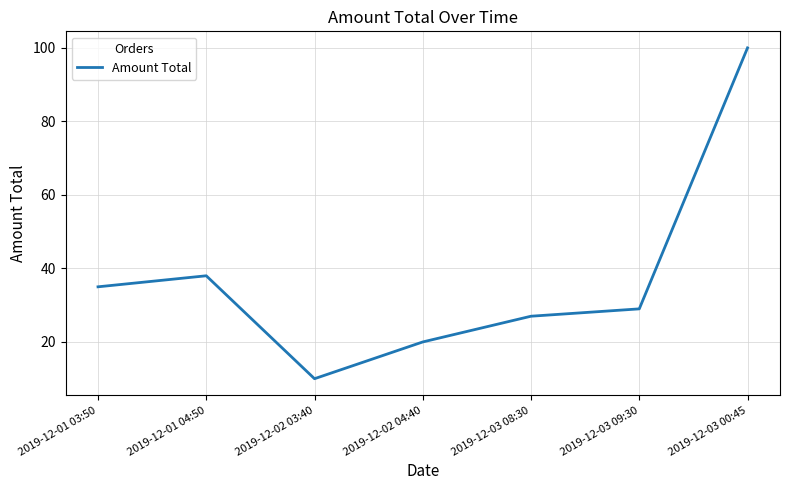

At which category does the data reach its first local peak?

2019-12-01 04:50